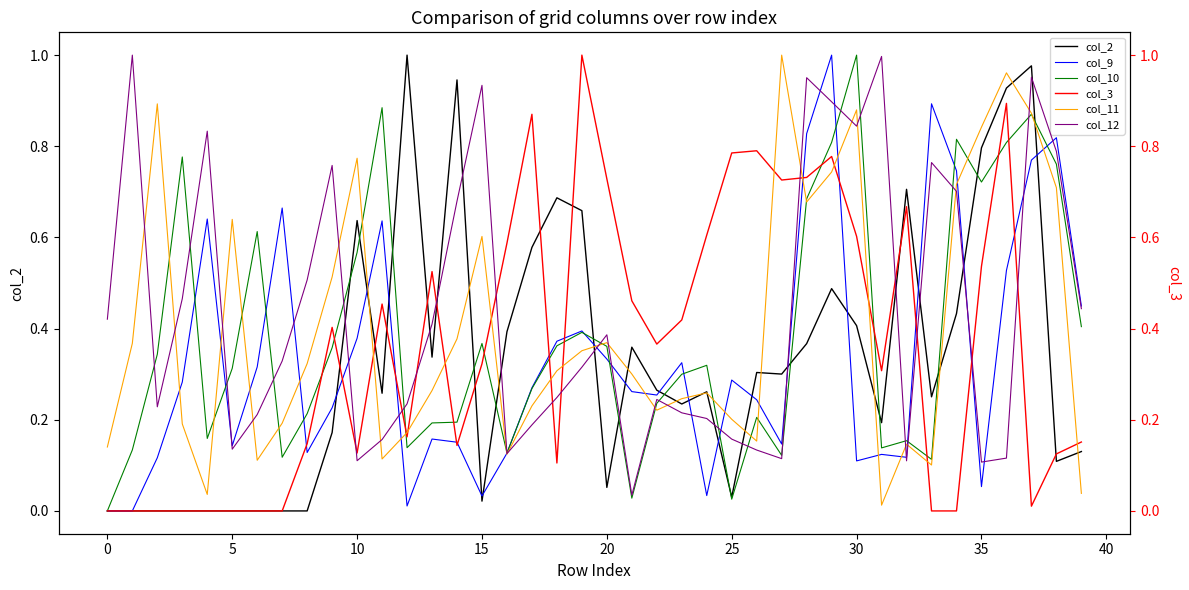

How many times do col_9 and col_3 cross each other?

12